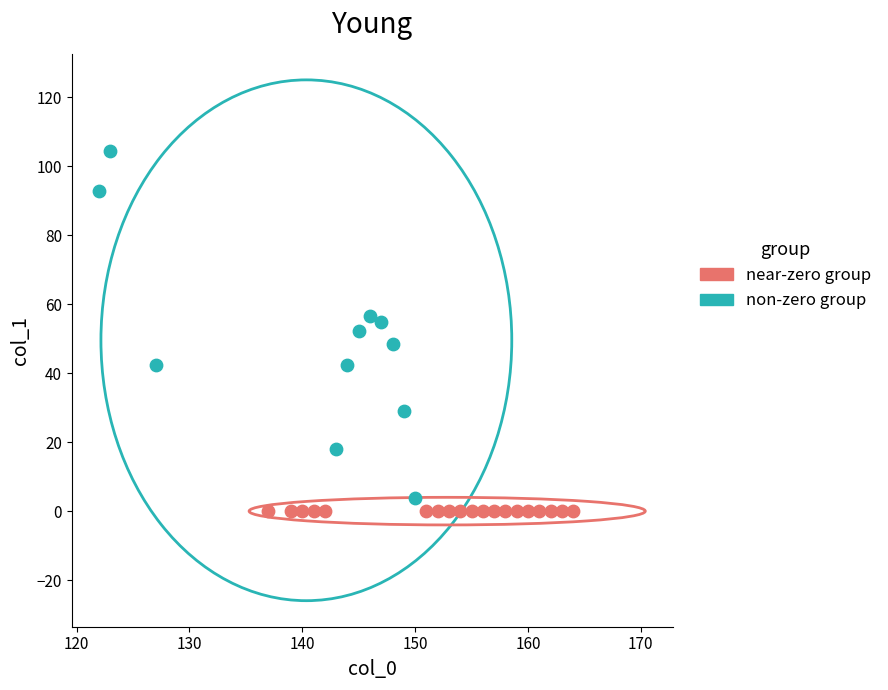

Which series contains the highest Y value?

non-zero group